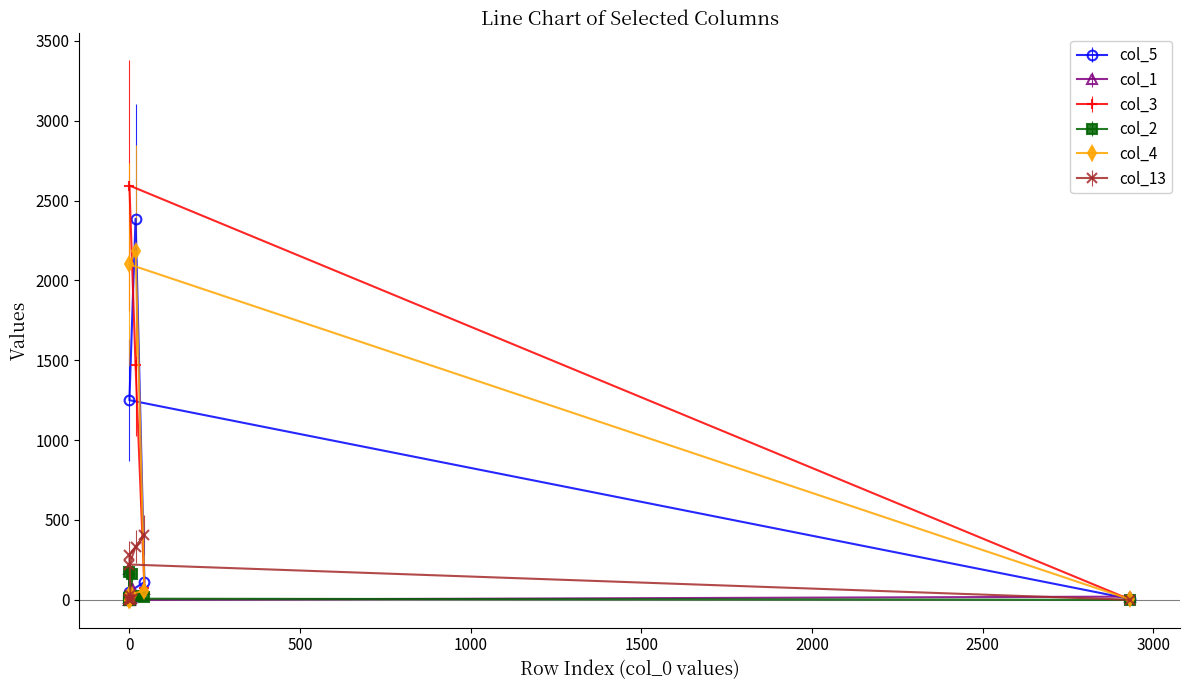

Which series changed the most between 0 and 44?

col_13